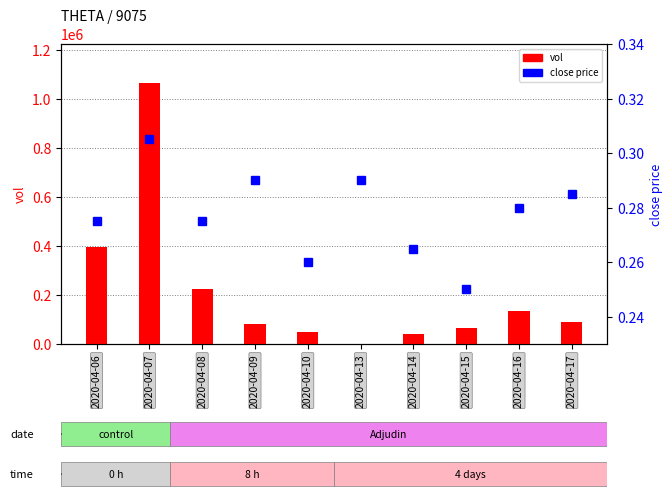

What is the sum of all vol values?

2148400.0